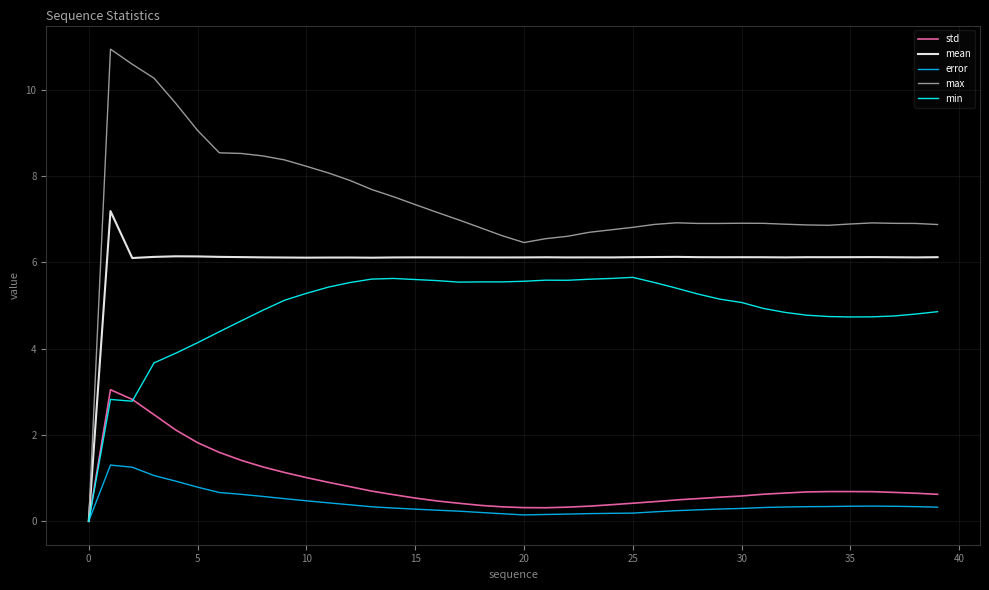

Rank the series by their maximum value, from highest to lowest.

max, mean, min, std, error